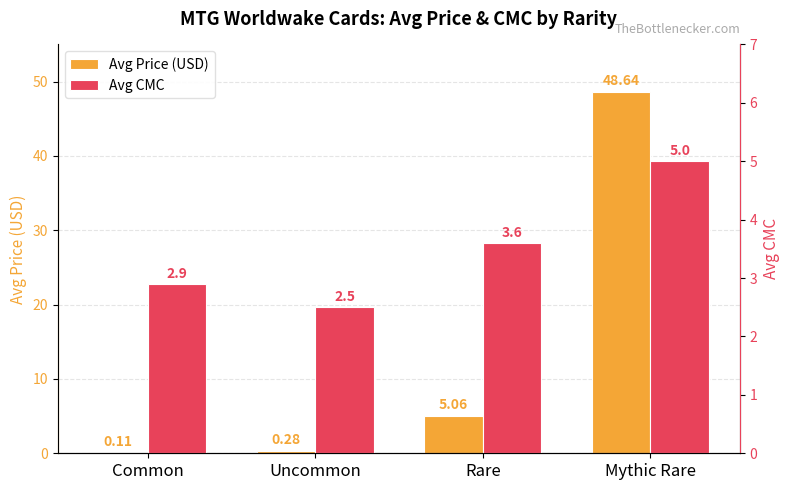

How many bars are there in each group?

2